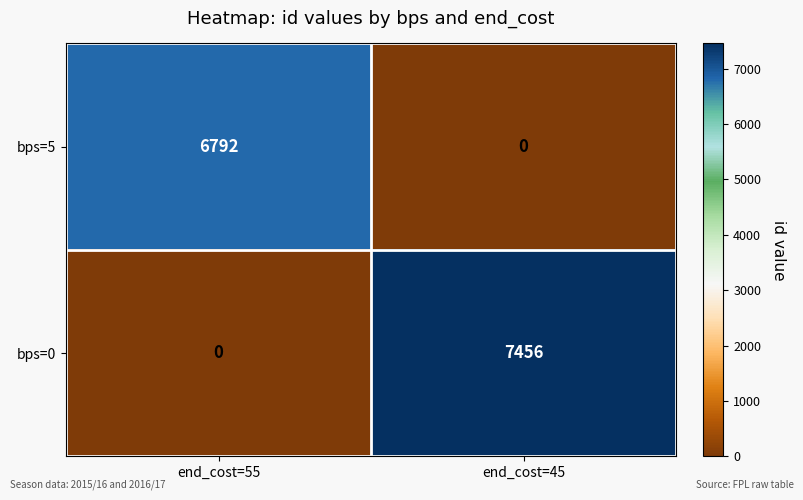

Which series has the widest spread of values?

bps=0